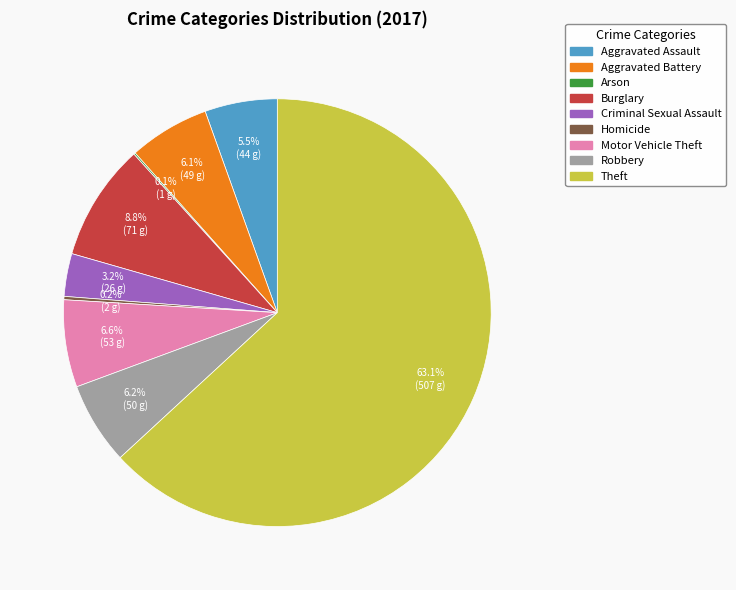

To the nearest percent, what is the difference between the Criminal Sexual Assault and Theft slice percentages?

60%